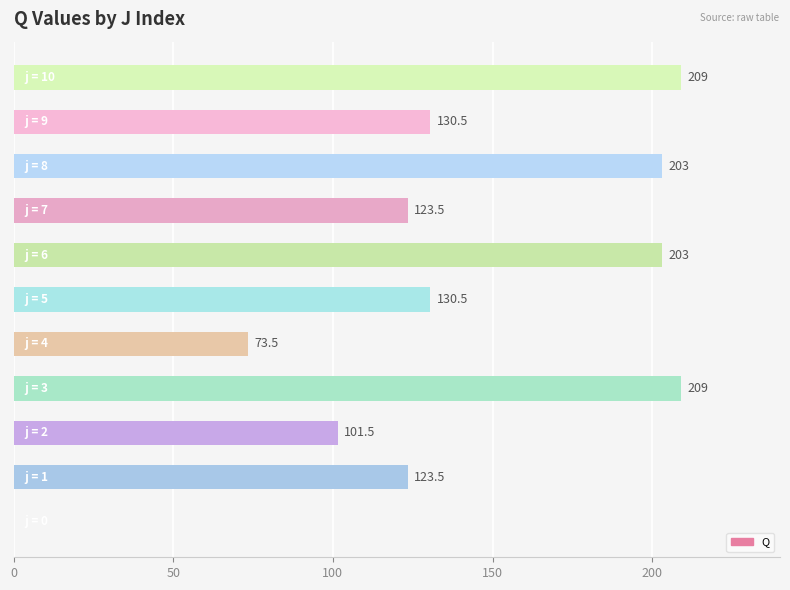

What is the sum of all values?

1507.0